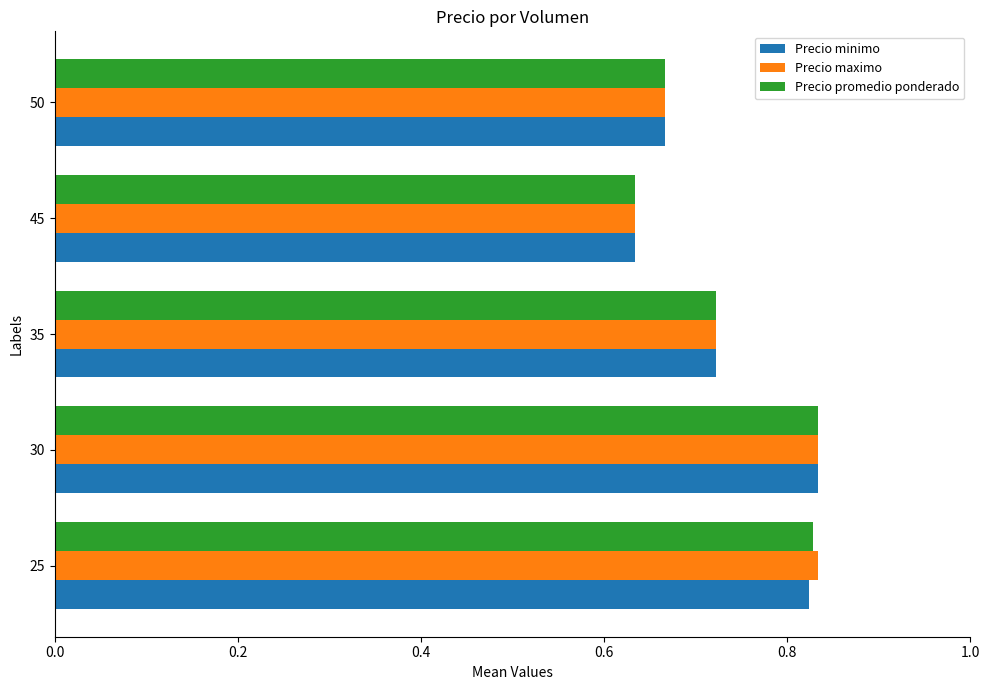

Is it true that Precio promedio ponderado equals 1.4 at 30?

False